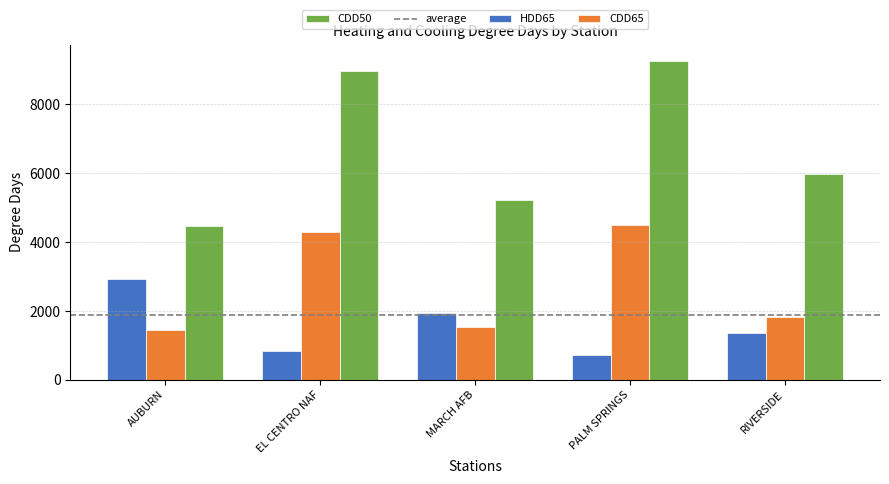

What is the label of the 5th bar from the right?

AUBURN